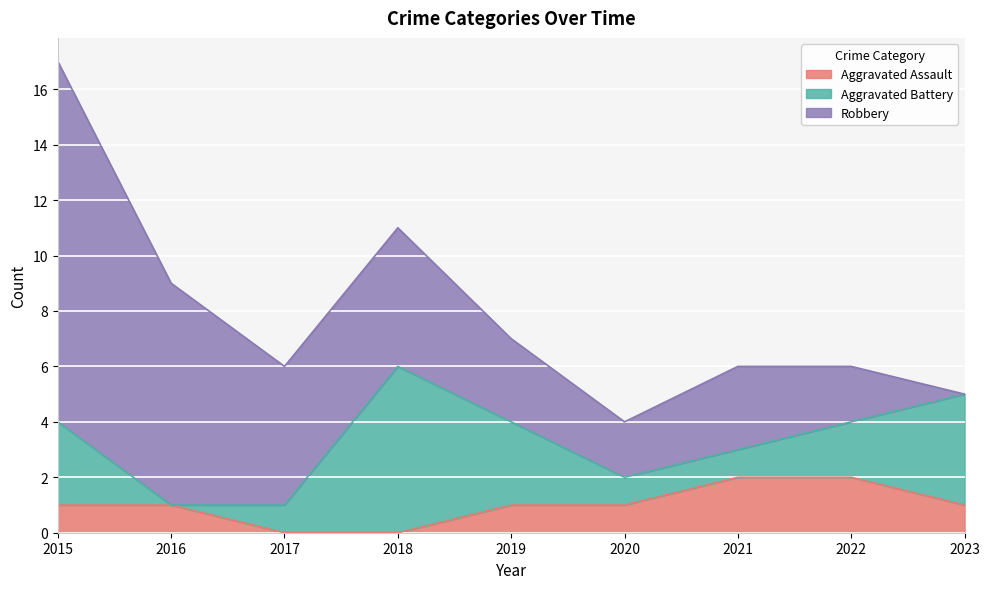

What are all the series names shown in the legend?

Aggravated Assault, Aggravated Battery, Robbery